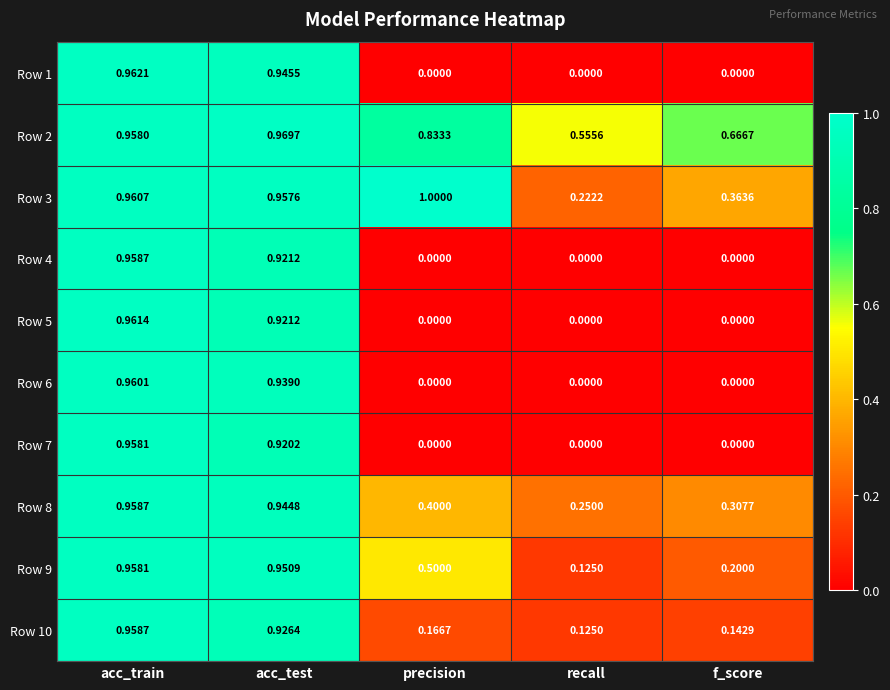

At which category is the sum across all series the highest?

acc_train